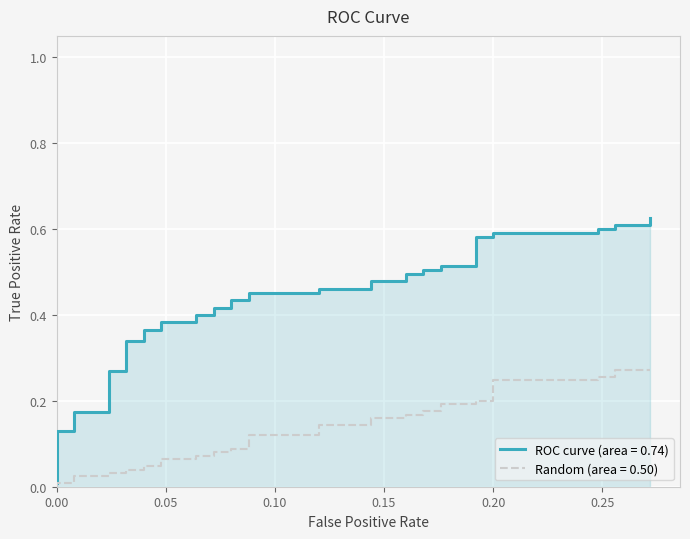

What is the value of the Random (area = 0.50) point at the 36th from the left?

0.3